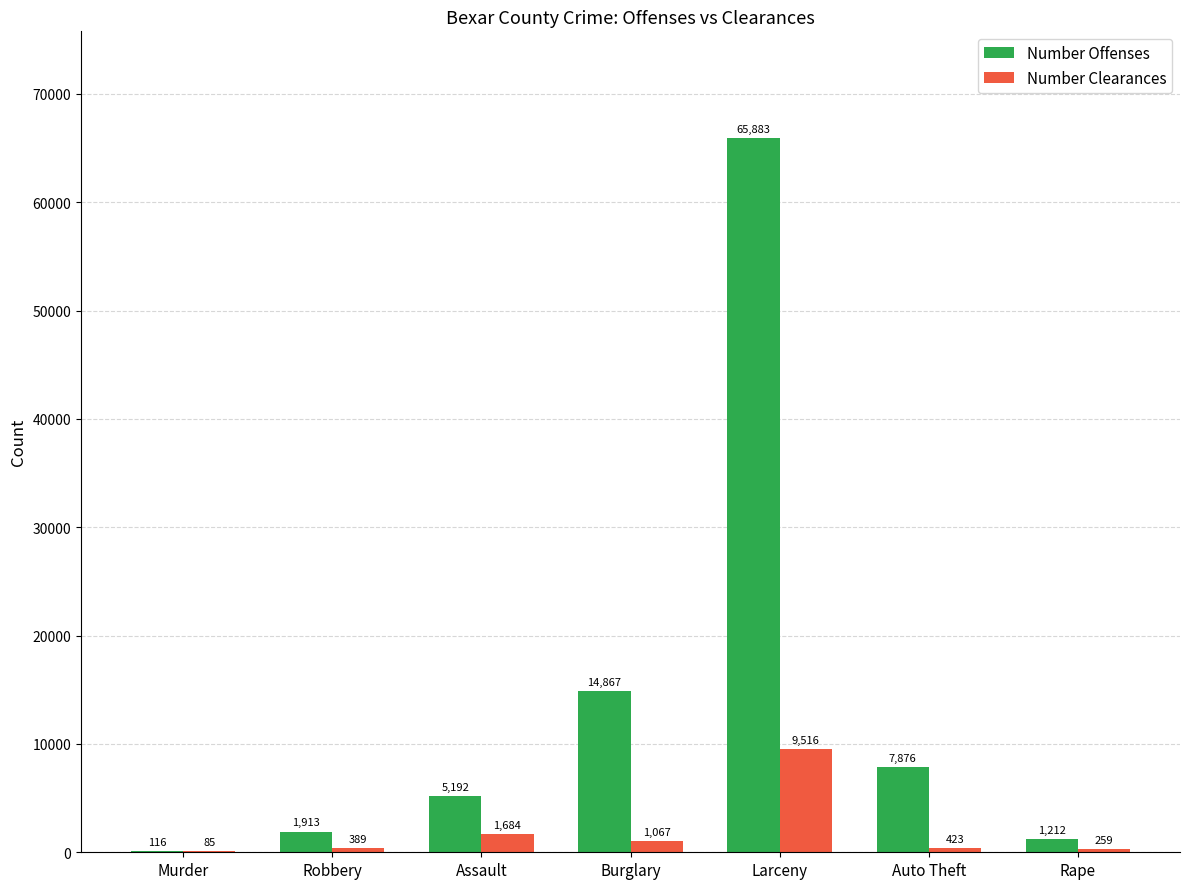

Which series changed the most between Assault and Auto Theft?

Number Offenses